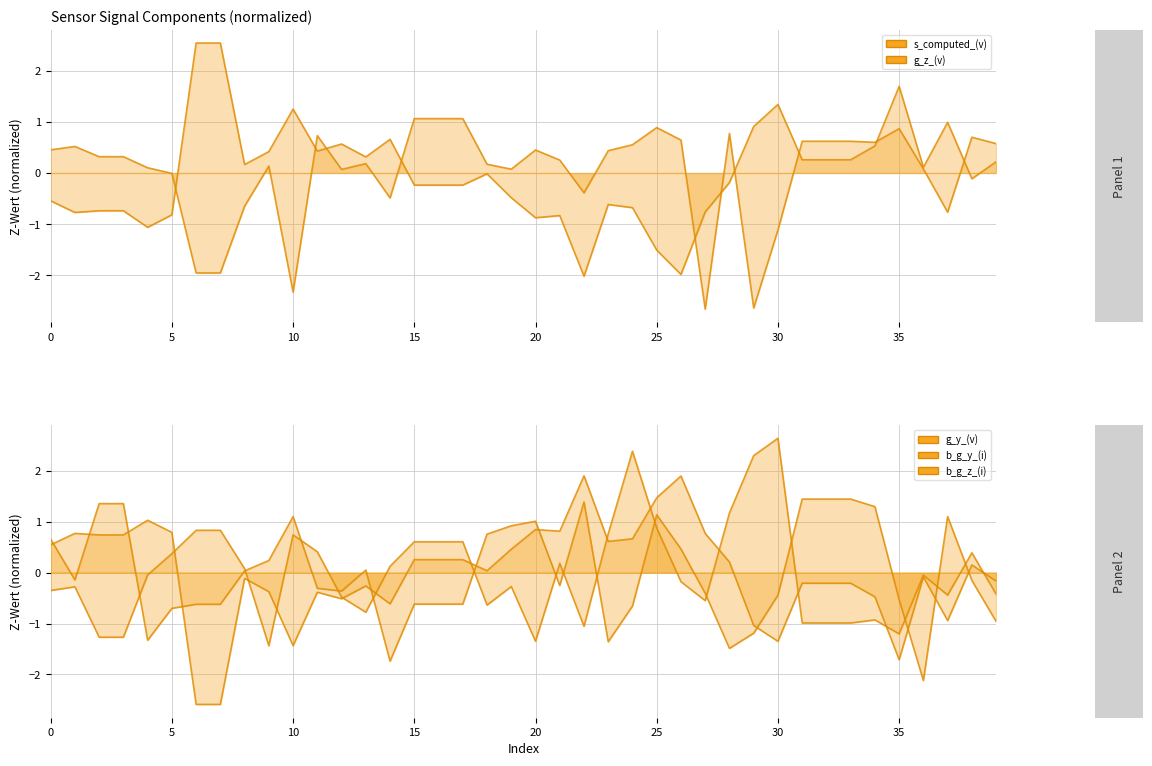

Rank the series at 29 from highest to lowest value.

b_g_z_(i), g_z_(v), g_y_(v), b_g_y_(i), s_computed_(v)